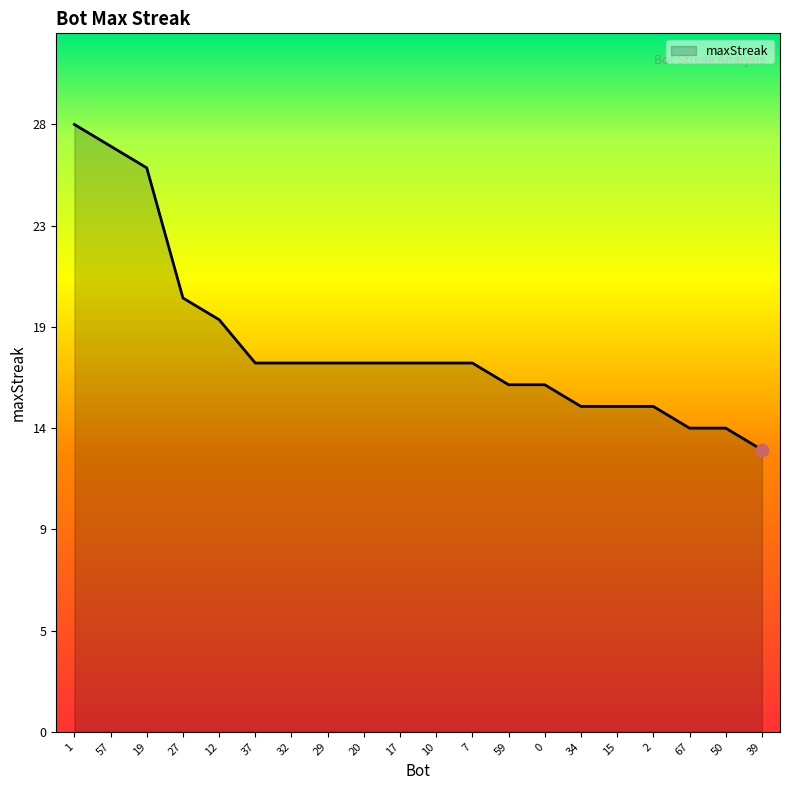

Between 17 and 2, which is larger?

17